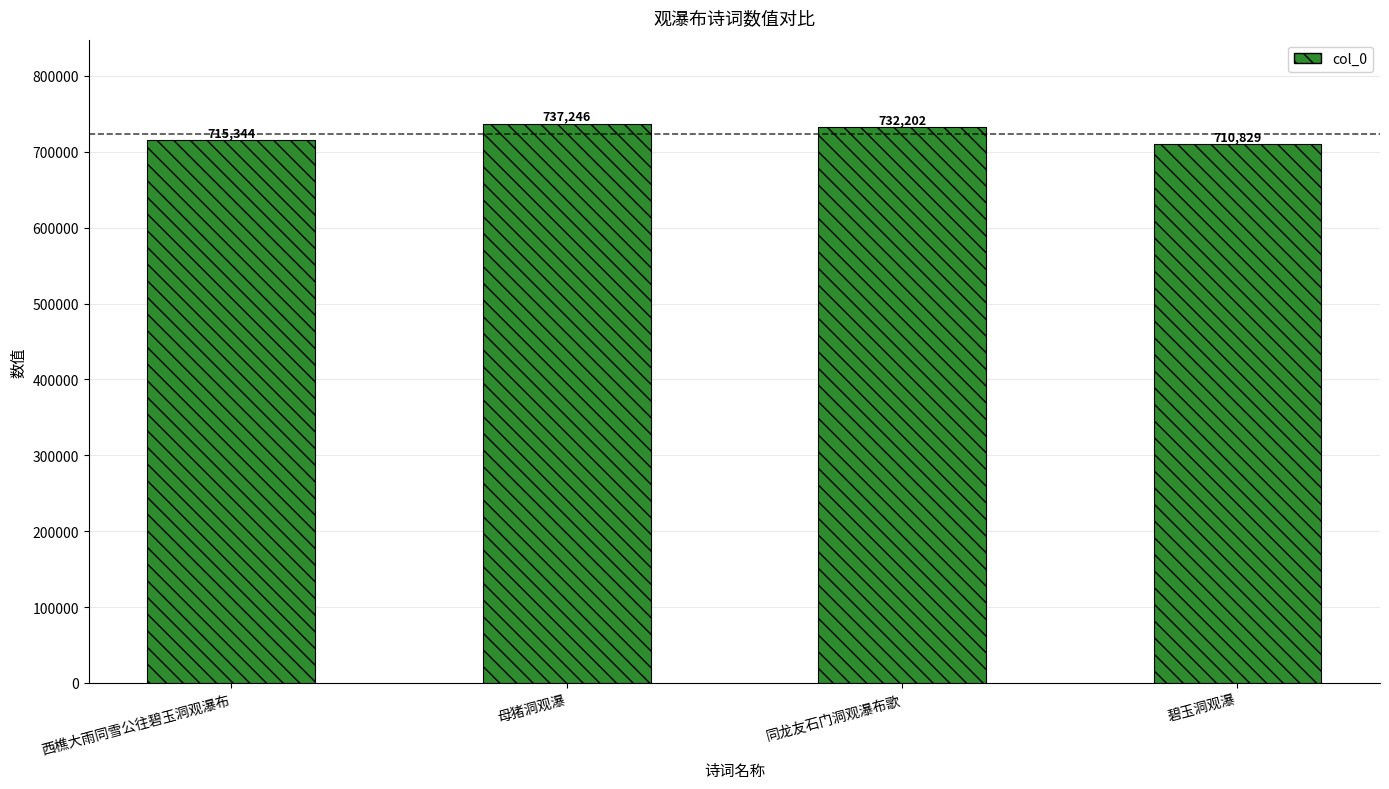

List the labels in order of value, smallest first.

碧玉洞观瀑, 西樵大雨同雪公往碧玉洞观瀑布, 同龙友石门洞观瀑布歌, 母猪洞观瀑